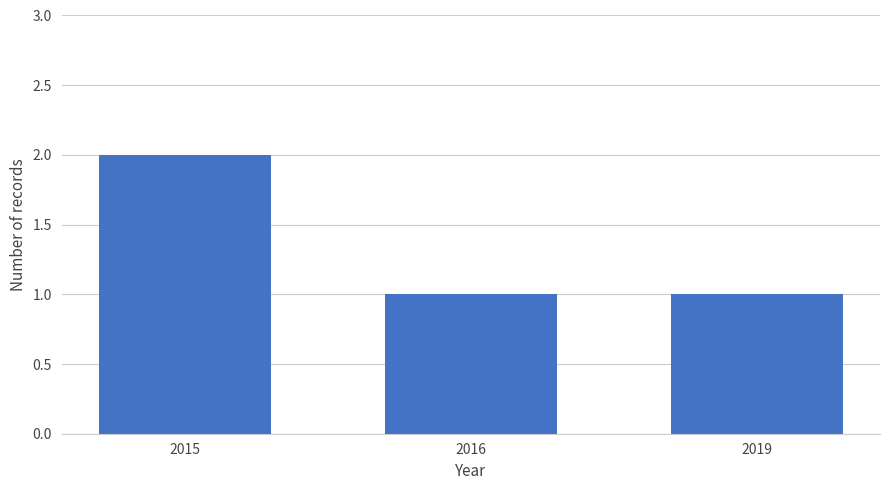

What is the sum of all values?

4